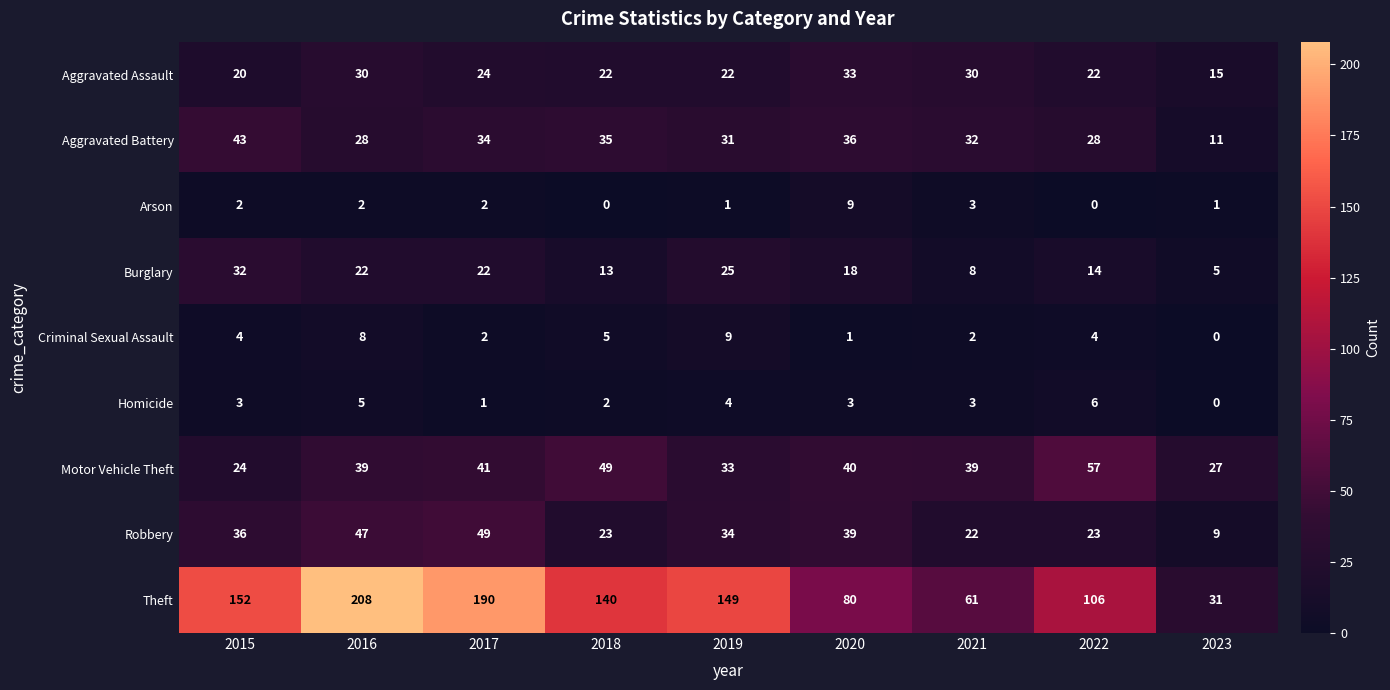

What is the difference between the highest and lowest values at 2020?

79